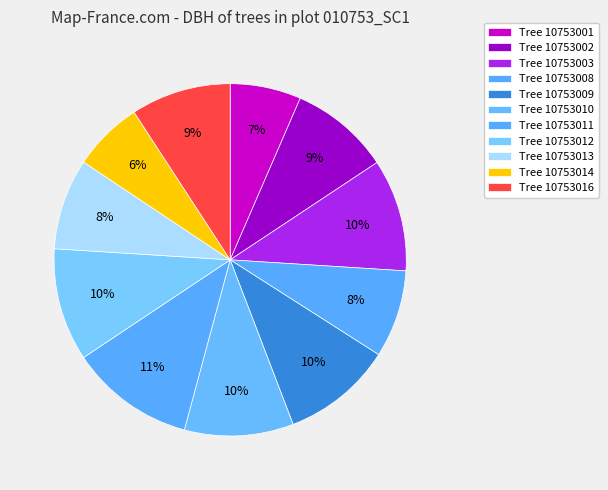

How many segments does this pie chart have?

11